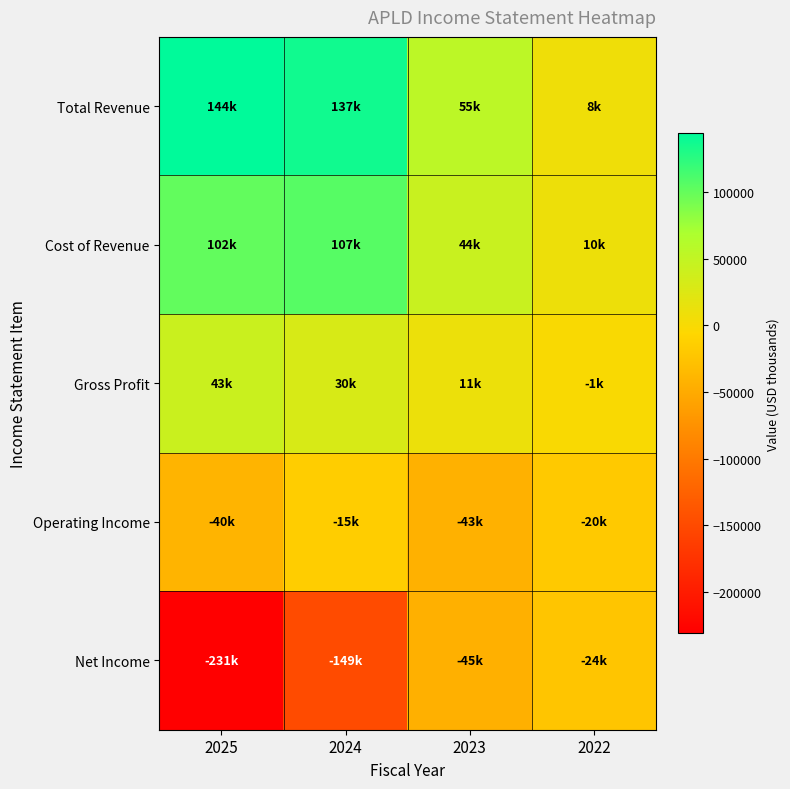

Which series changed the most between 2025 and 2023?

Net Income